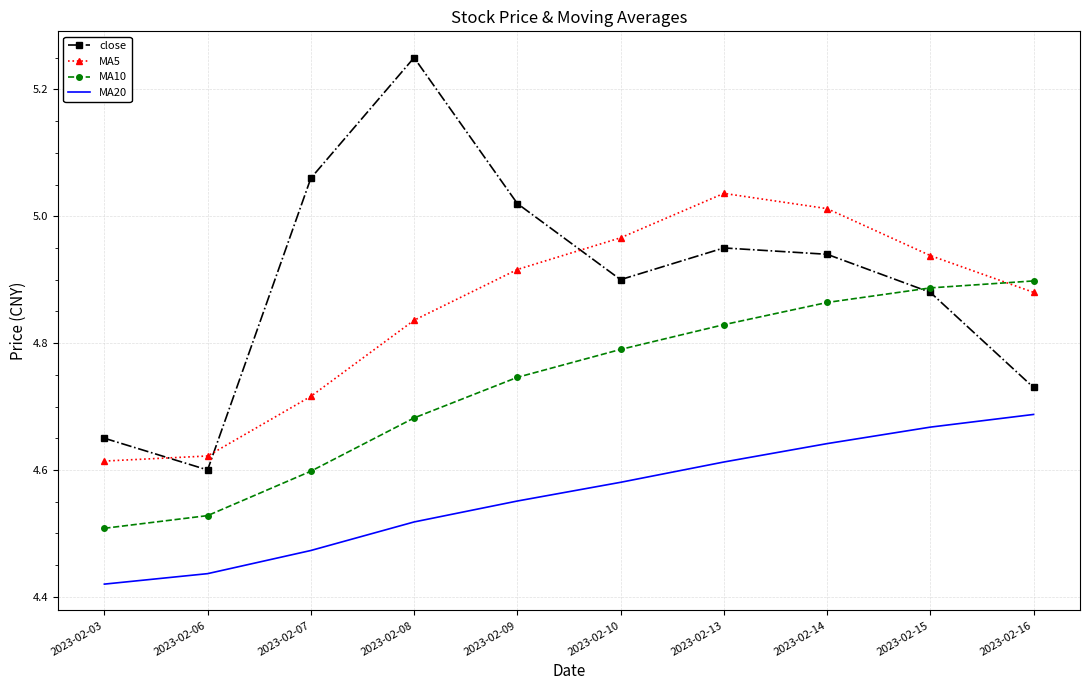

The value of MA10 at 2023-02-14 is 1.6. True or false?

False